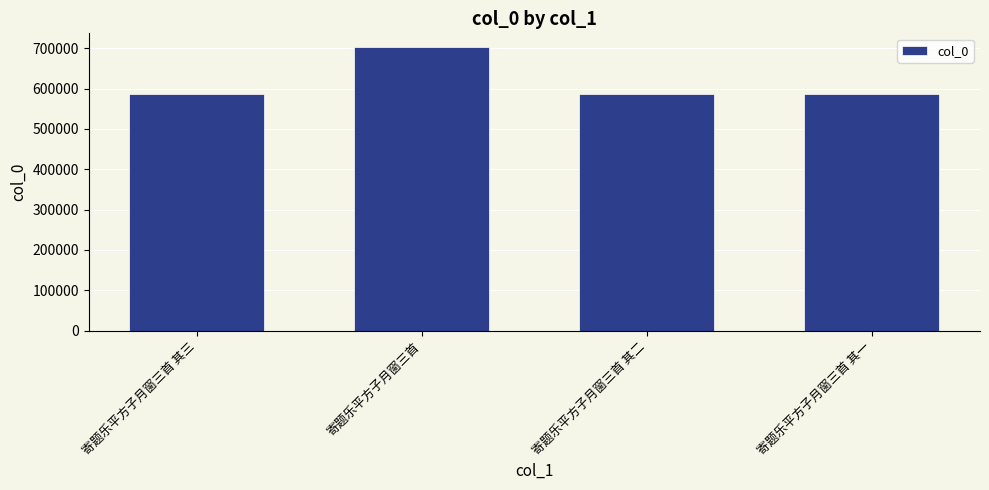

How many categories are shown in the chart?

4